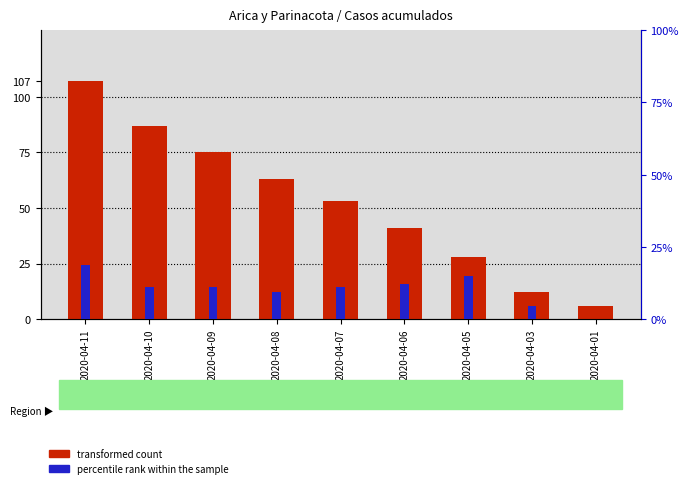

What is the total value across all series at 2020-04-07?

64.2